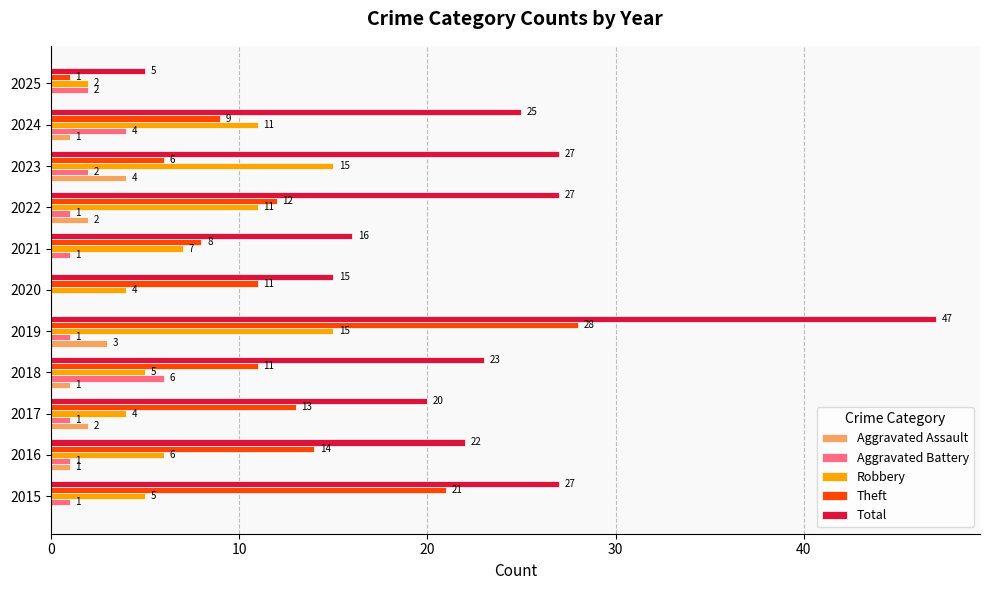

What is the greatest value displayed?

47